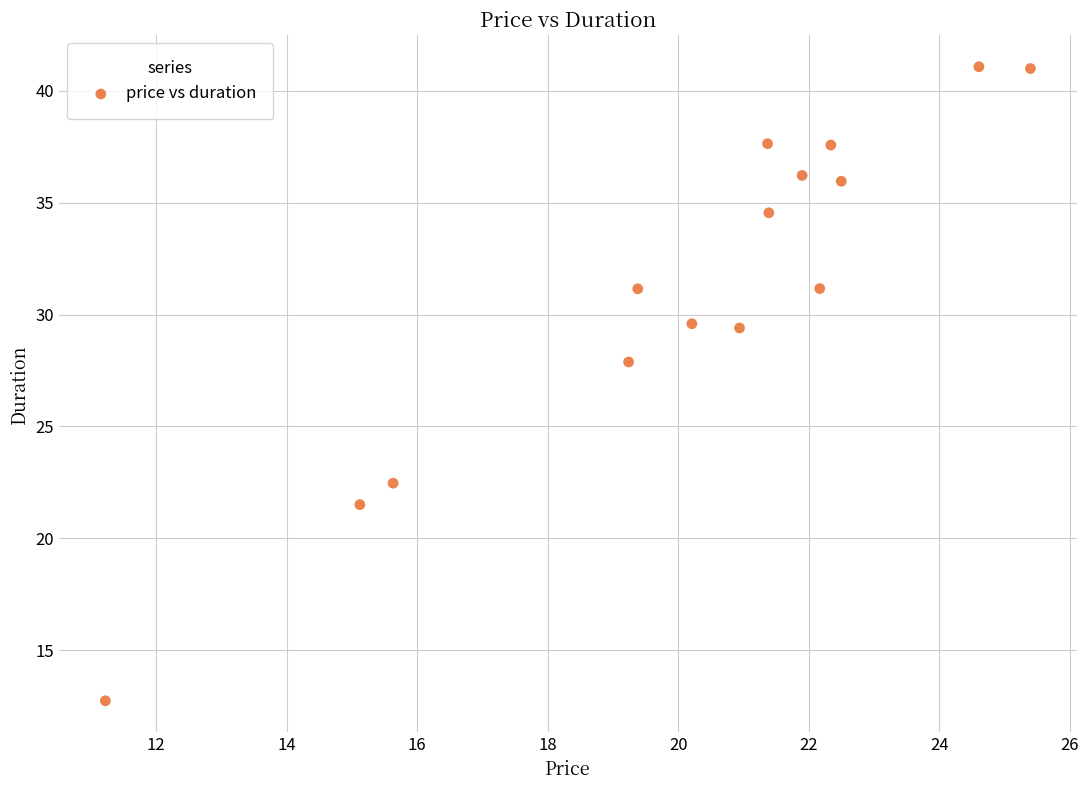

What is the range of X values (max minus min)?

14.2